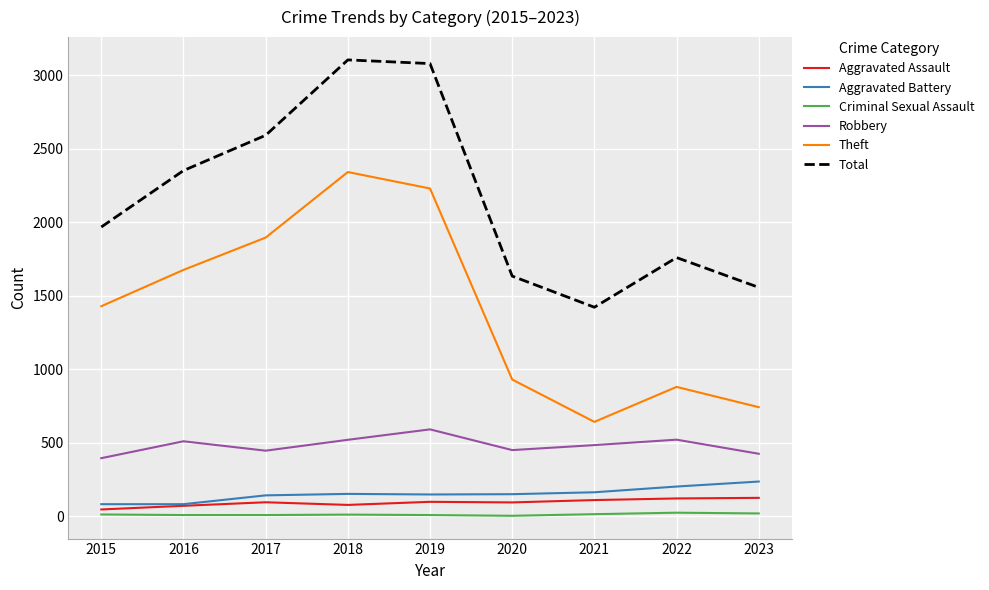

Which series has the largest total across all categories?

Total